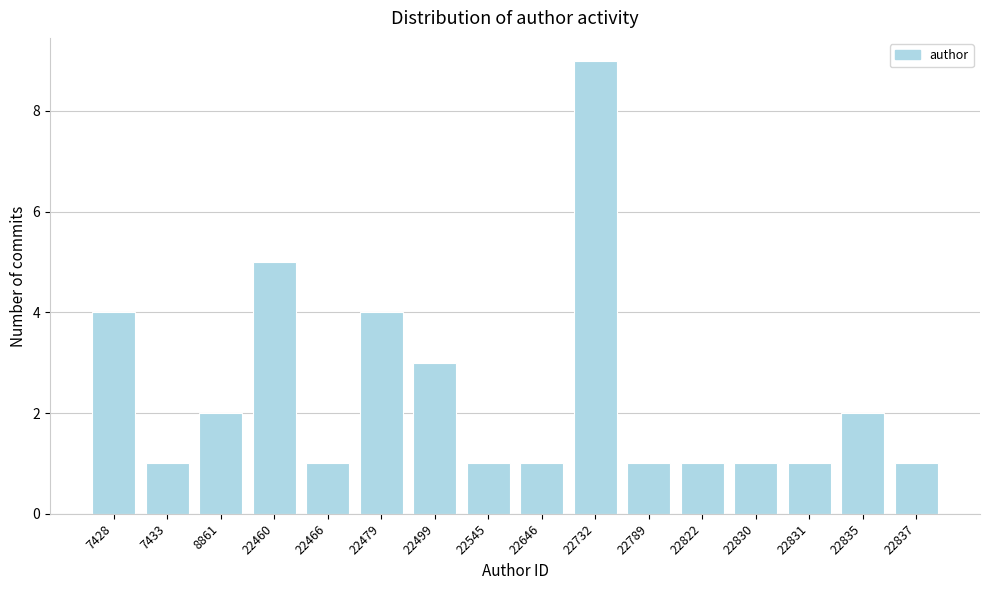

Reading left to right, transcribe all the data shown in this chart.

4	1	2	5	1	4	3	1	1	9	1	1	1	1	2	1